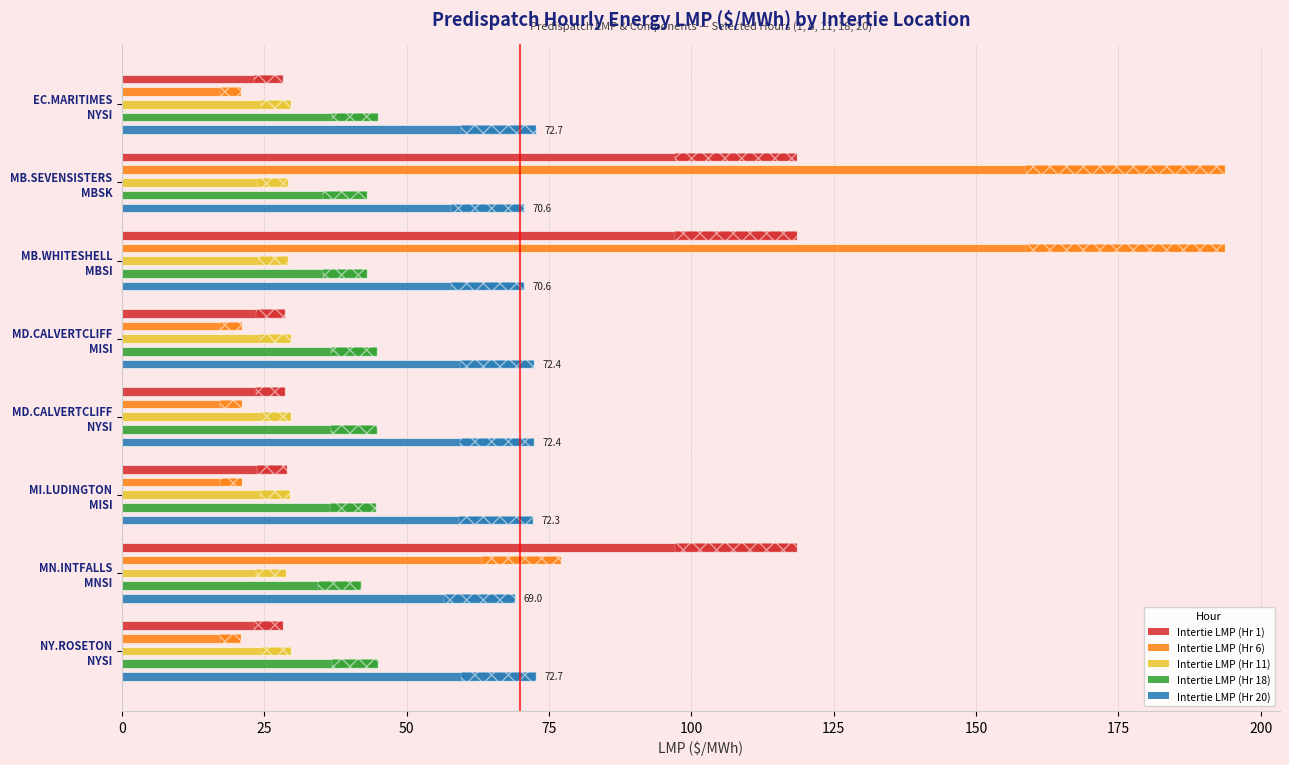

What is the approximate value of Intertie LMP (Hr 20) at MN.INTFALLS MNSI?

69.0